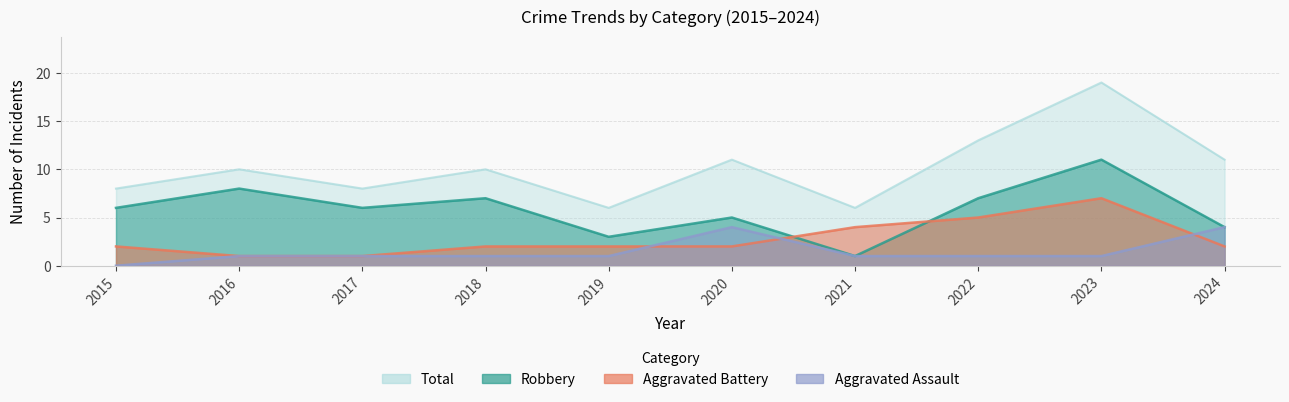

What is the lowest value of the Aggravated Battery series?

1